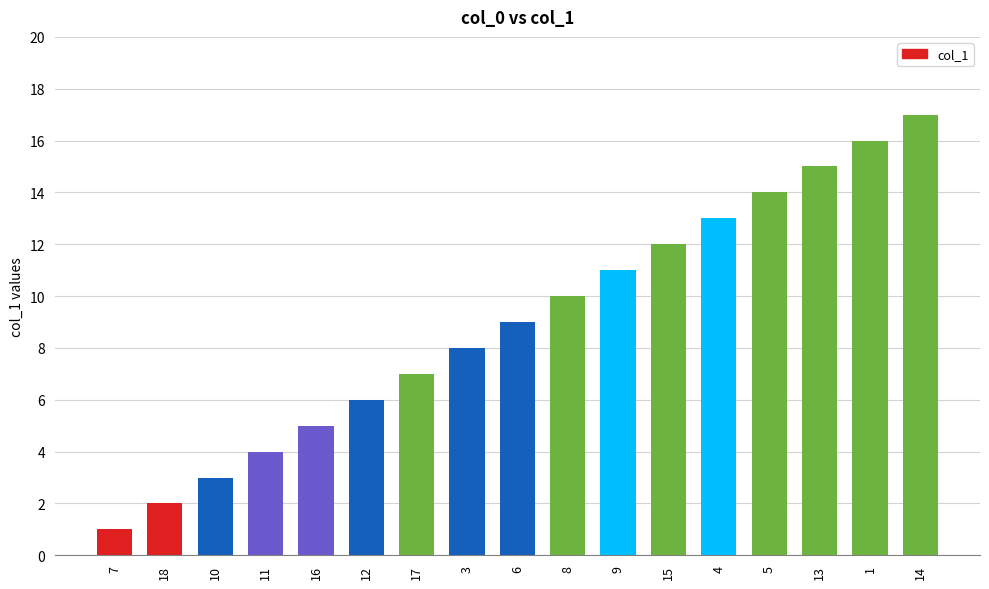

How many bars are there in total?

17